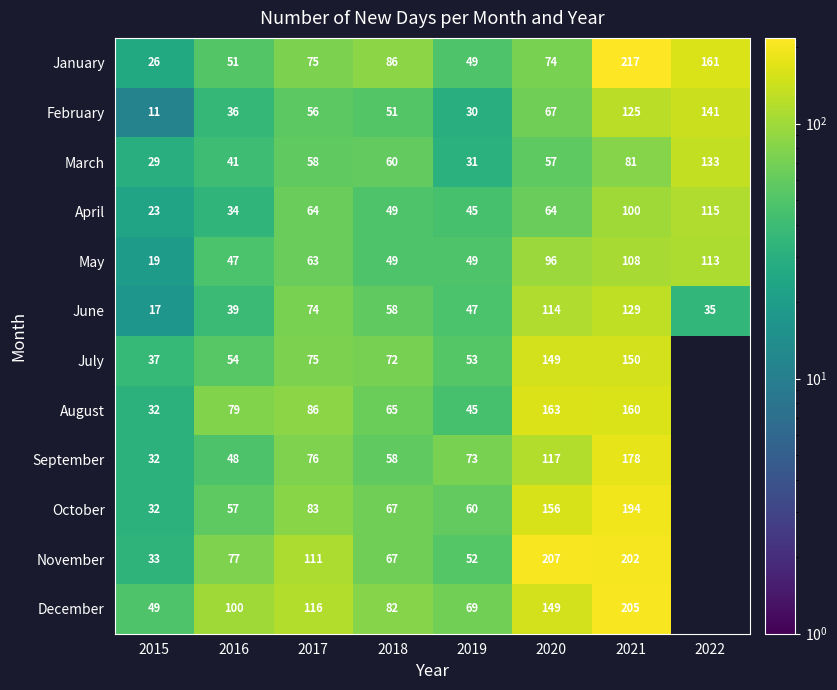

Is the value of February at 2021 greater than the value of December at 2015?

Yes